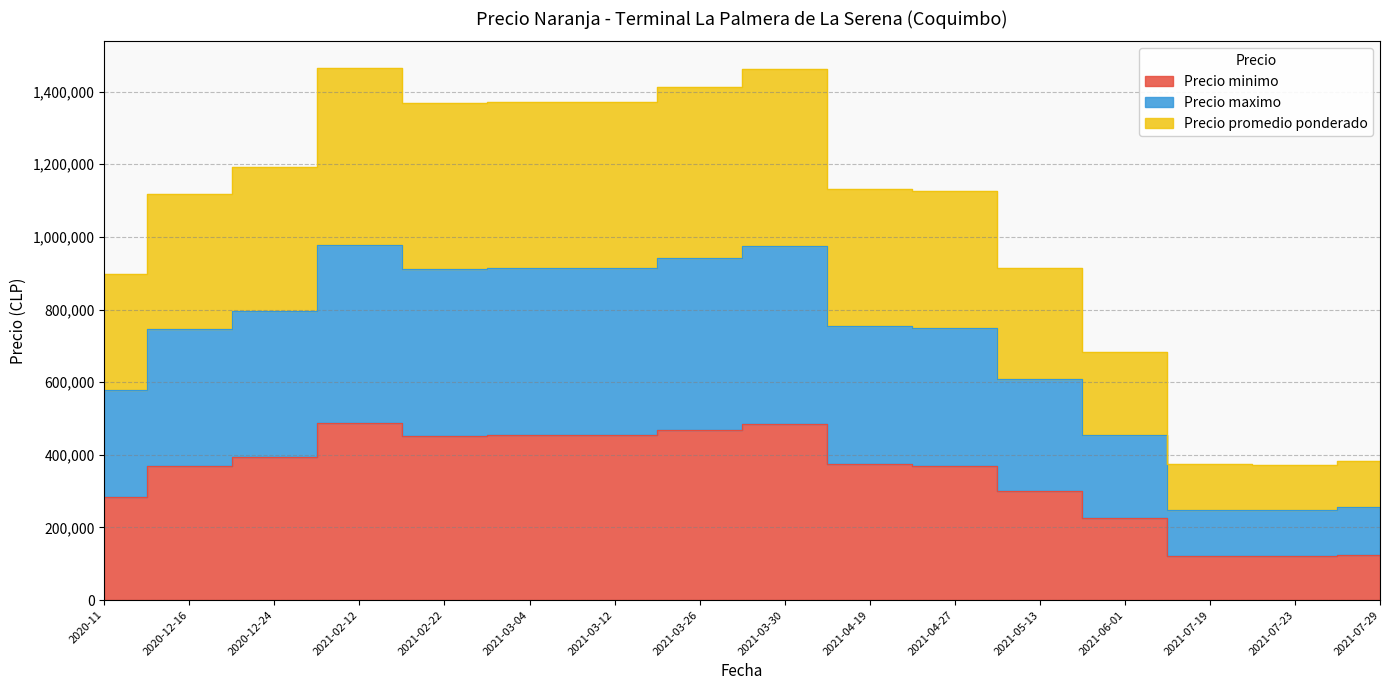

How many values in the Precio minimo series exceed 375000?

7